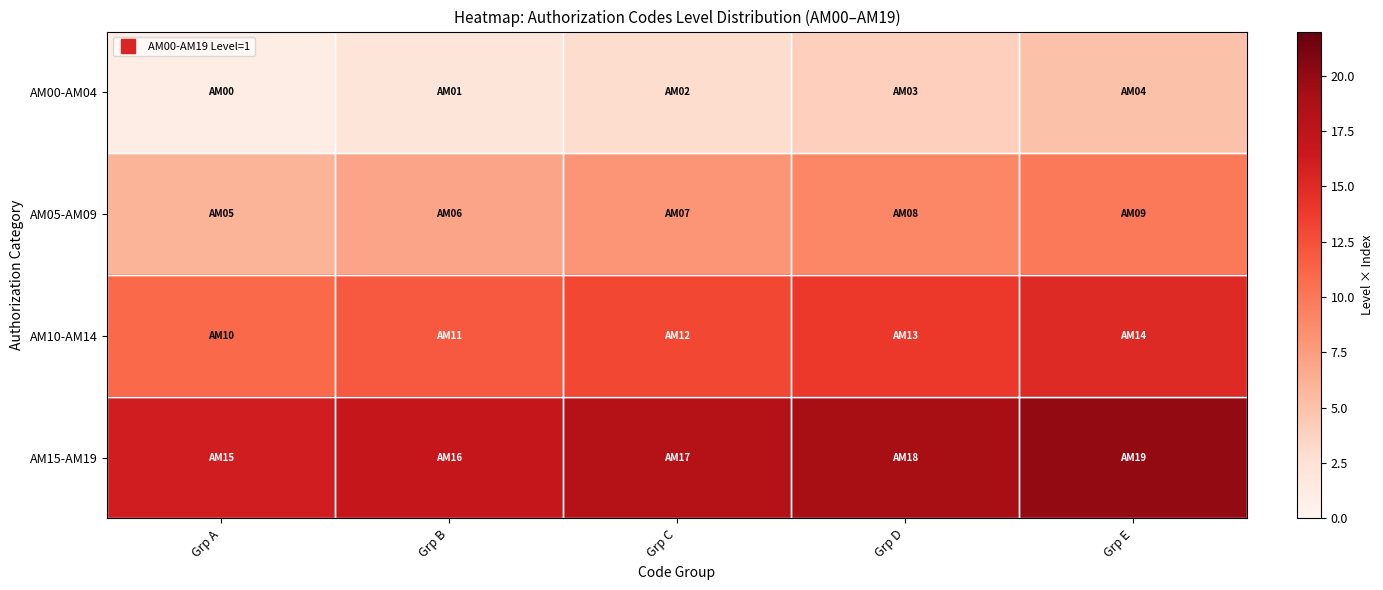

At how many categories does at least one series exceed 12?

5